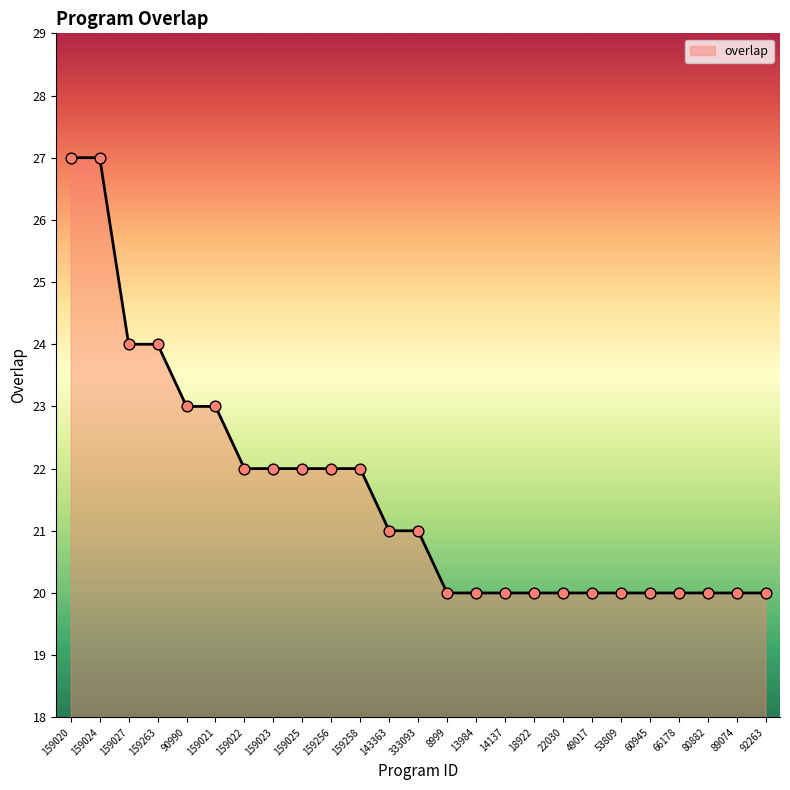

Approximately how many times larger is the value at 53809 compared to 92263?

1.0